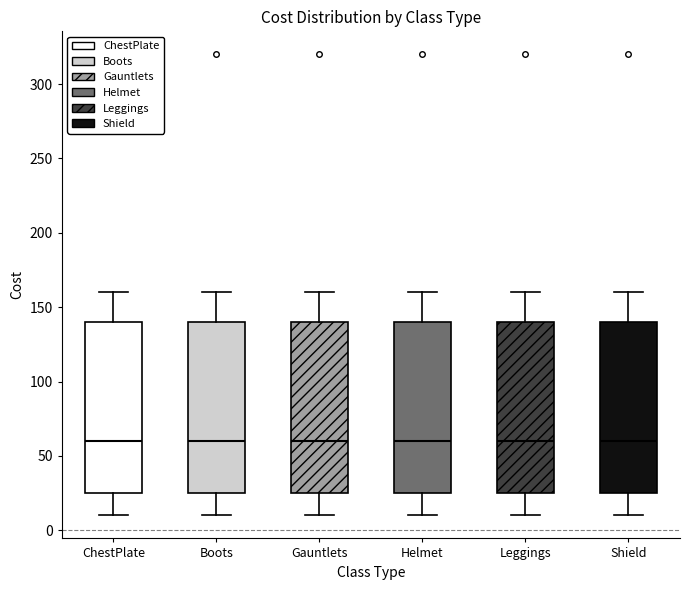

Where does the upper whisker of the box for Boots end on the y-axis? The values are not printed on the chart, so give them approximately, as read against the axis.

160